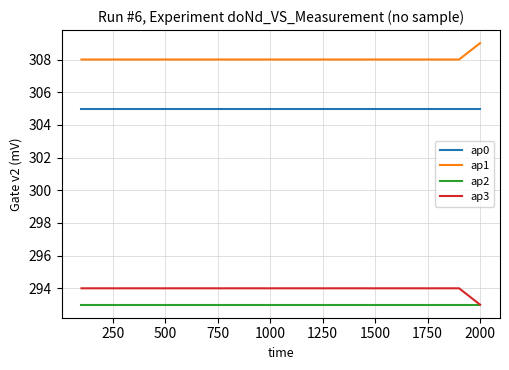

Rank the series by their maximum value, from lowest to highest.

ap2, ap3, ap0, ap1